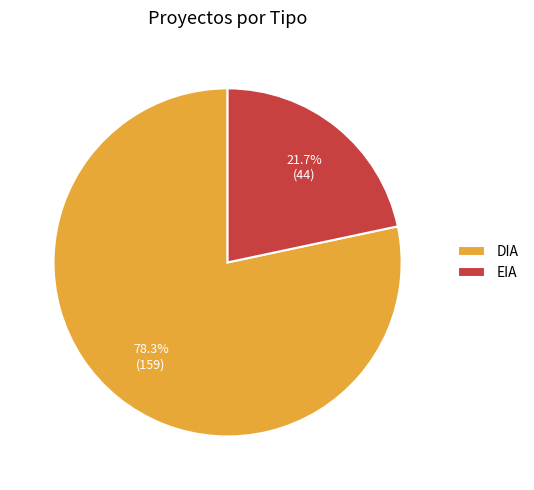

Which category has the biggest portion of the pie?

DIA